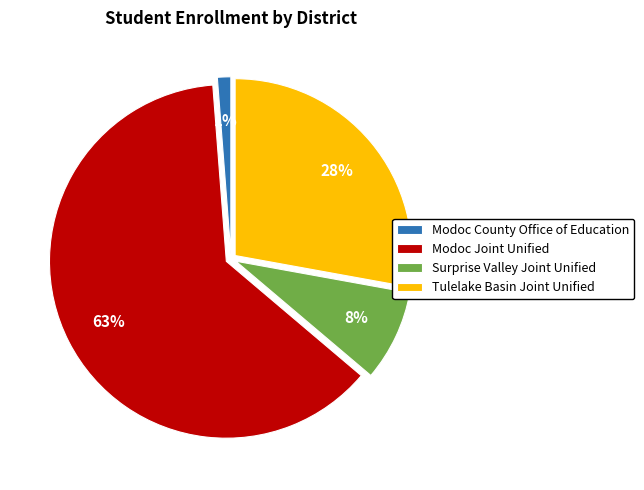

What percentage is the Modoc Joint Unified slice, to the nearest percent?

63%